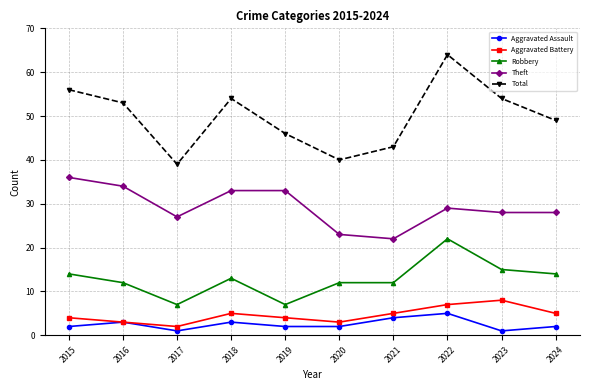

Is it true that Theft equals 28 at 2024?

True